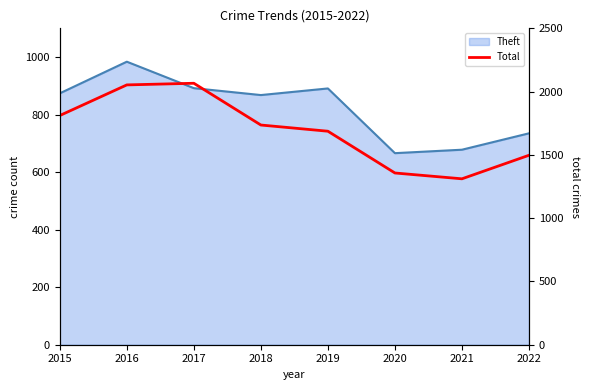

Reading left to right, extract all data points from this chart.

2015=1811	2016=2053	2017=2066	2018=1736	2019=1687	2020=1357	2021=1311	2022=1497